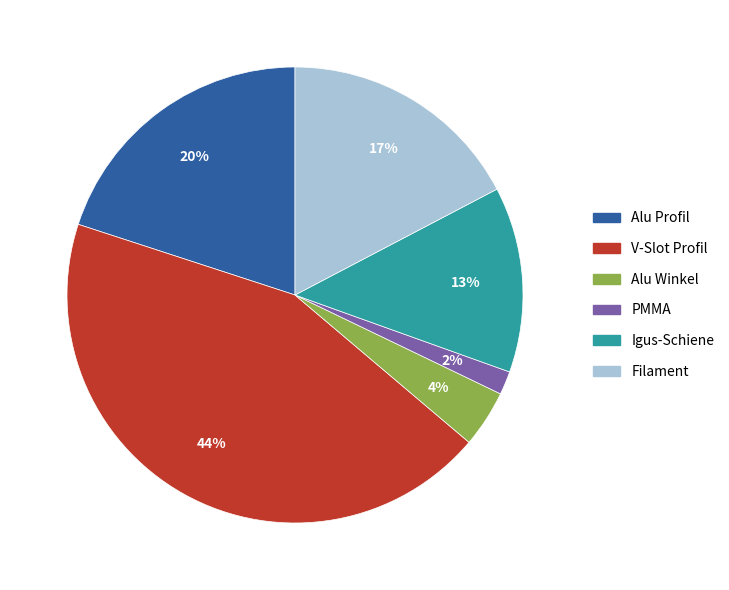

Which category has the smallest portion of the pie?

PMMA